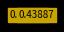

Does any single category account for the majority?

No